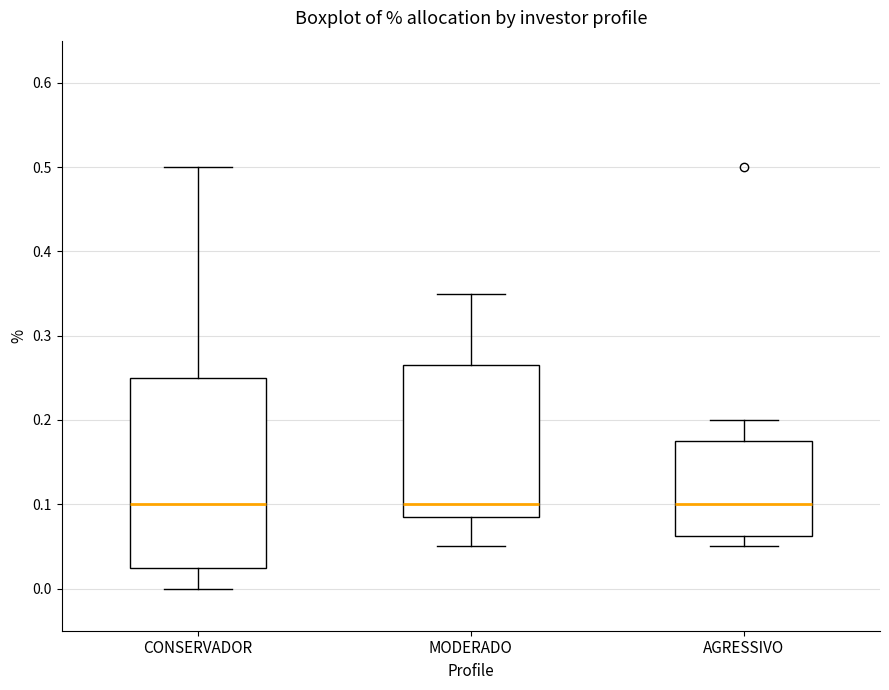

Where does the median line of the box for CONSERVADOR sit on the y-axis? The values are not printed on the chart, so give them approximately, as read against the axis.

0.10